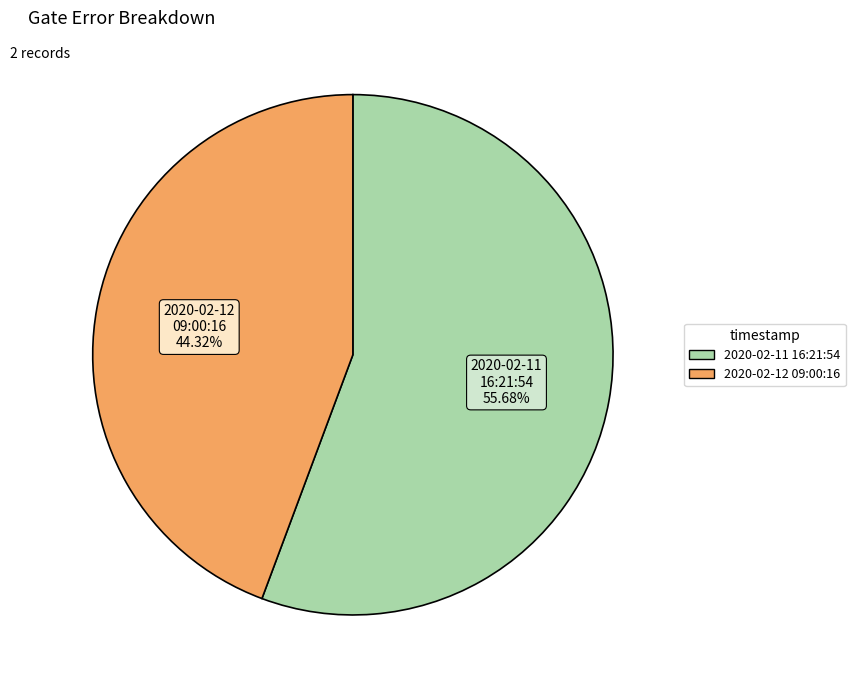

Does any single category account for the majority?

Yes